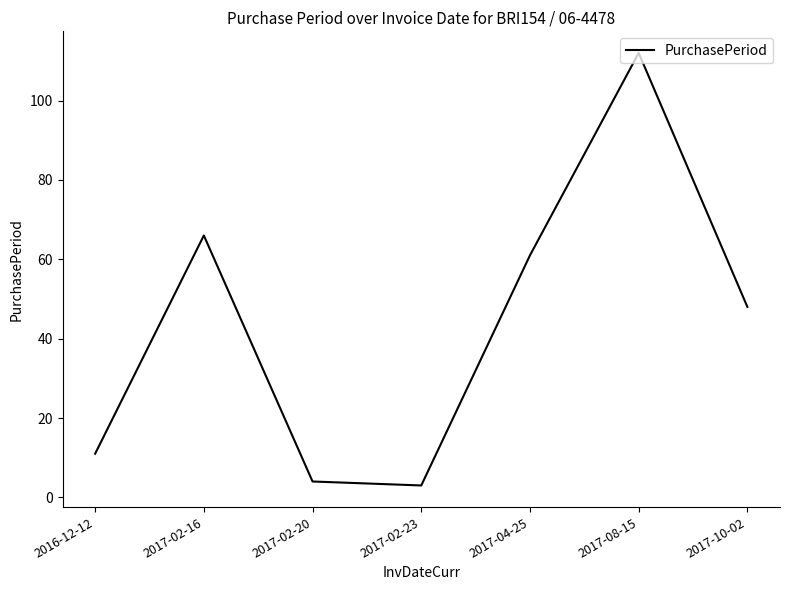

At which label does the data first exceed 48?

2017-02-16